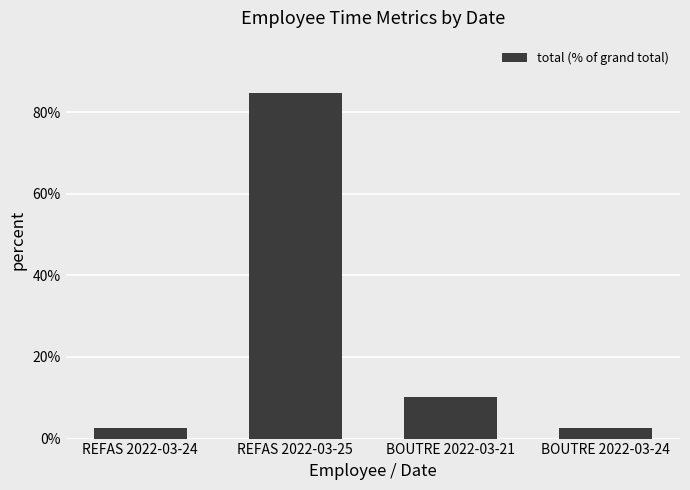

Reading left to right, transcribe all the data shown in this chart.

2.5	84.8	10.2	2.5